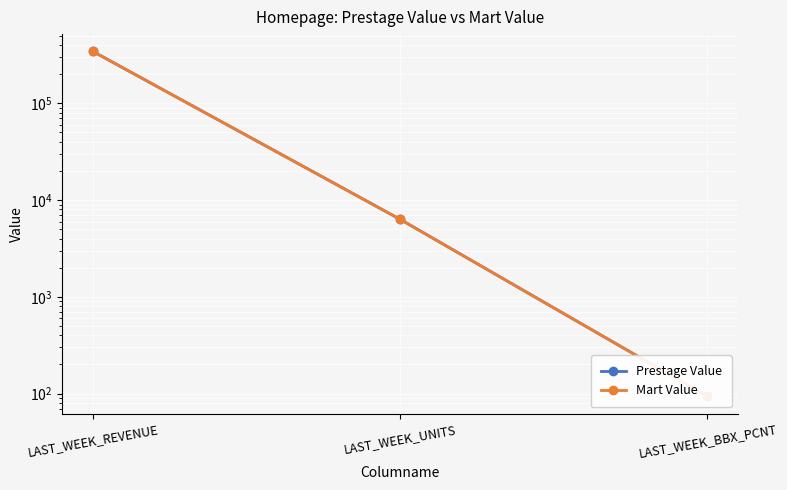

Reading right to left, list all the values displayed in this chart.

Prestage Value: LAST_WEEK_BBX_PCNT=93.7	LAST_WEEK_UNITS=6333.0	LAST_WEEK_REVENUE=344831.5
Mart Value: LAST_WEEK_BBX_PCNT=93.7	LAST_WEEK_UNITS=6333.0	LAST_WEEK_REVENUE=344831.5